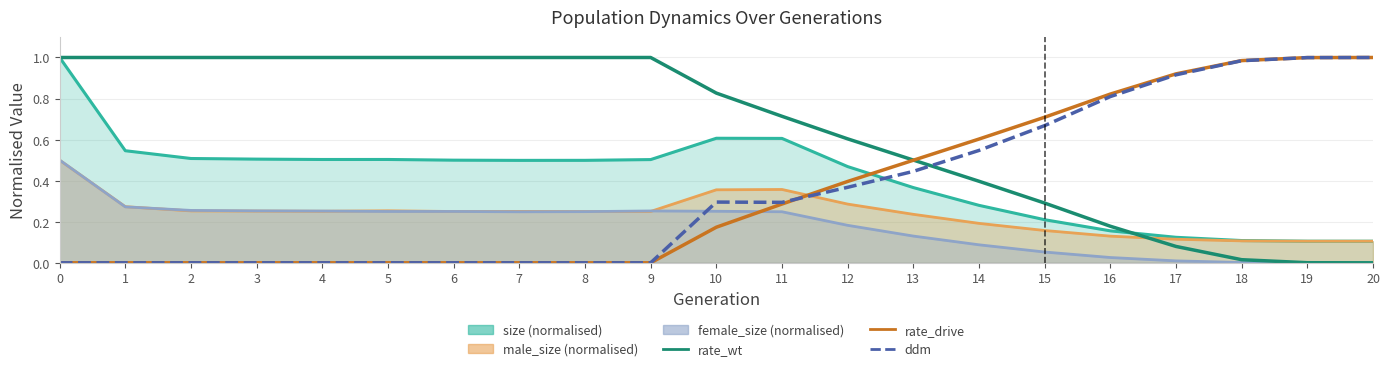

What is the value of the rate_wt point at the 11th from the left?

0.8